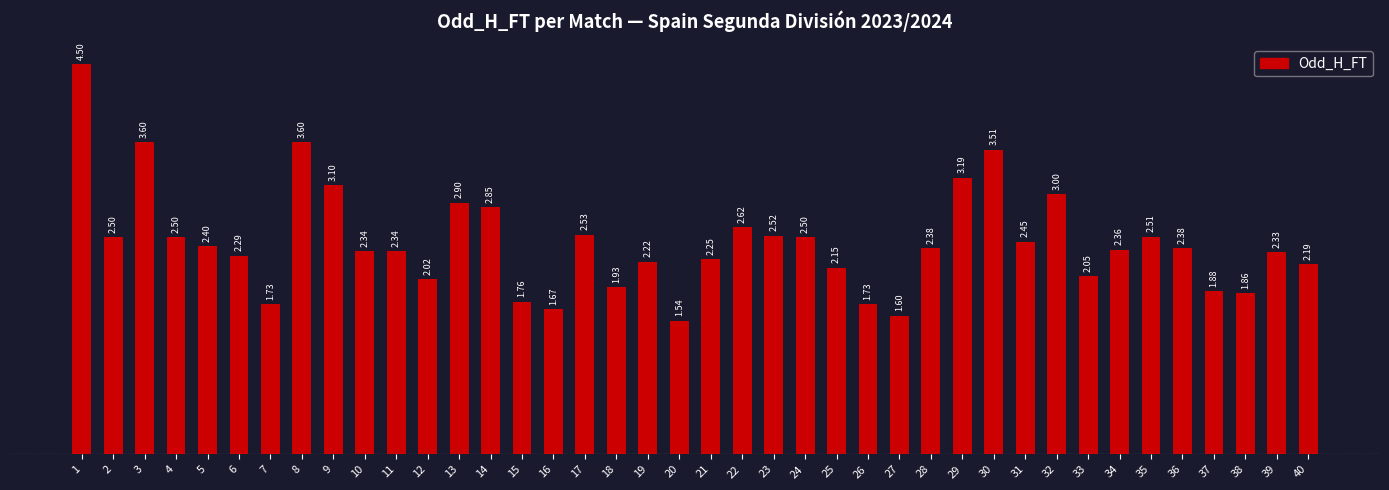

How many bars are there in total?

40